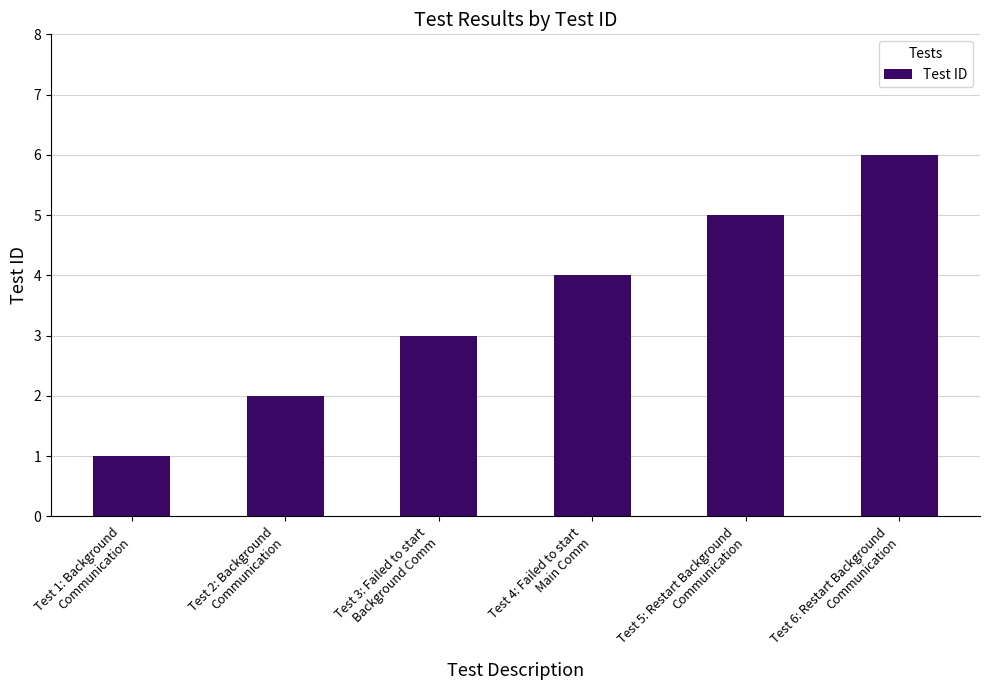

What position from the left is Test 4: Failed to start
Main Comm?

4